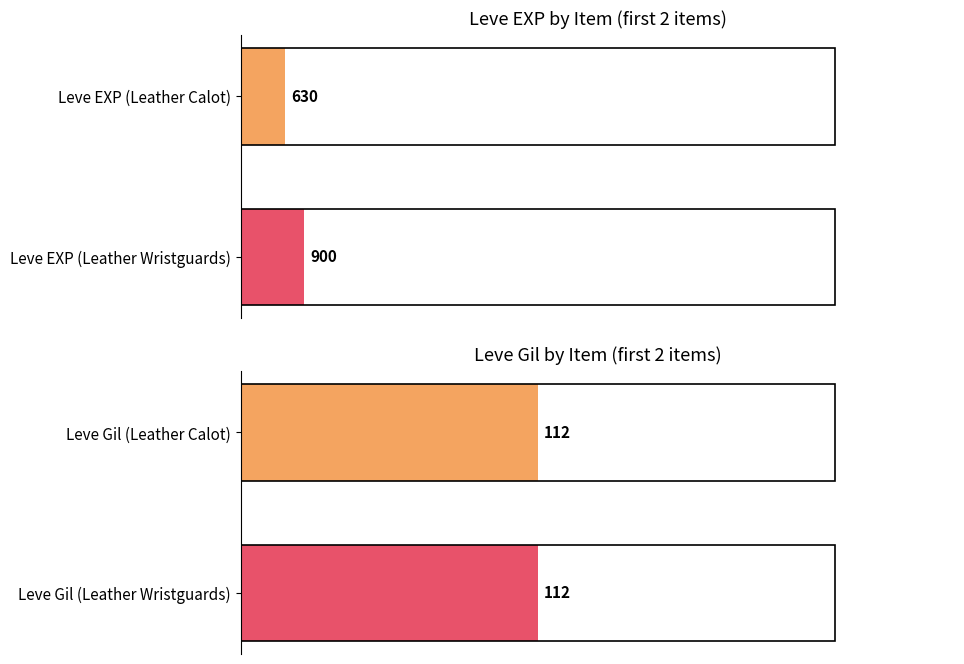

Count the number of categories in the chart.

2